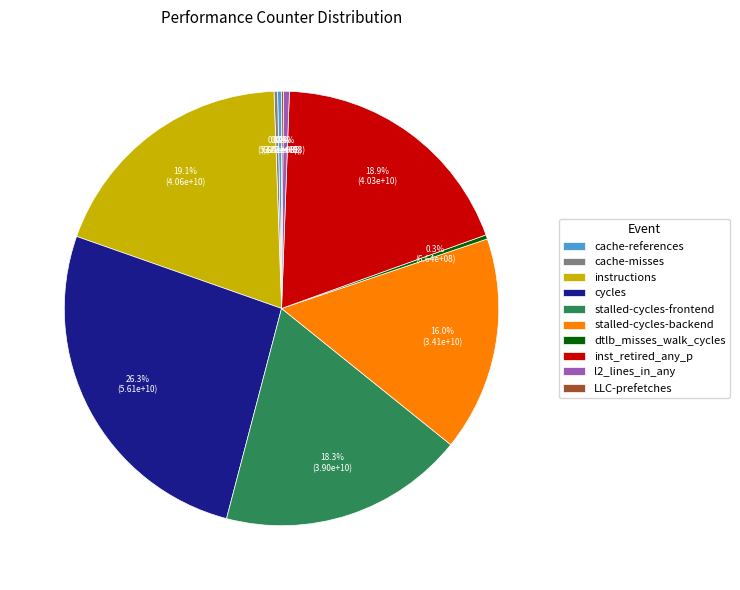

Between cycles and dtlb_misses_walk_cycles, which is larger?

cycles